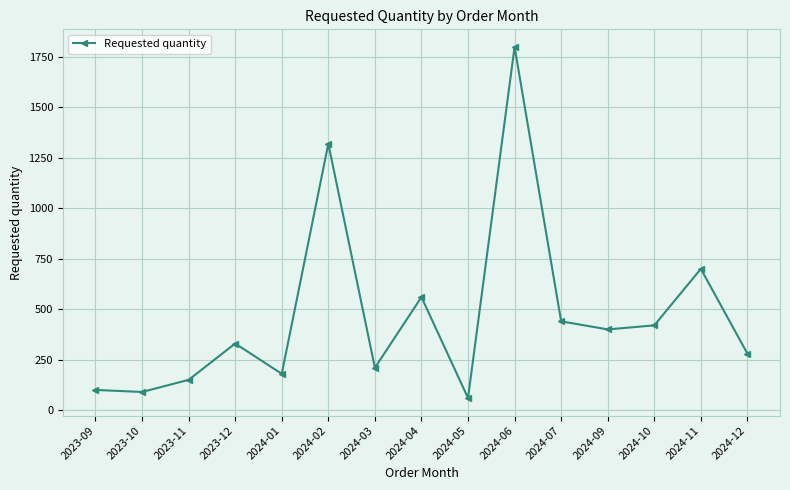

Reading left to right, what are all the values shown in this chart?

2023-09=100	2023-10=90	2023-11=150	2023-12=330	2024-01=180	2024-02=1320	2024-03=210	2024-04=560	2024-05=60	2024-06=1800	2024-07=440	2024-09=400	2024-10=420	2024-11=700	2024-12=280